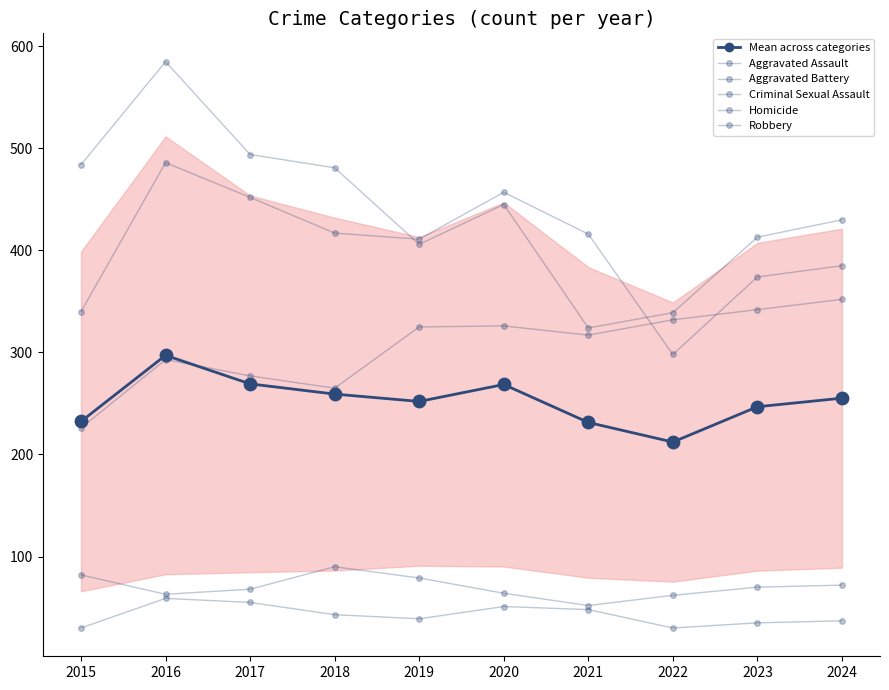

Which series reaches the maximum Y coordinate?

Robbery